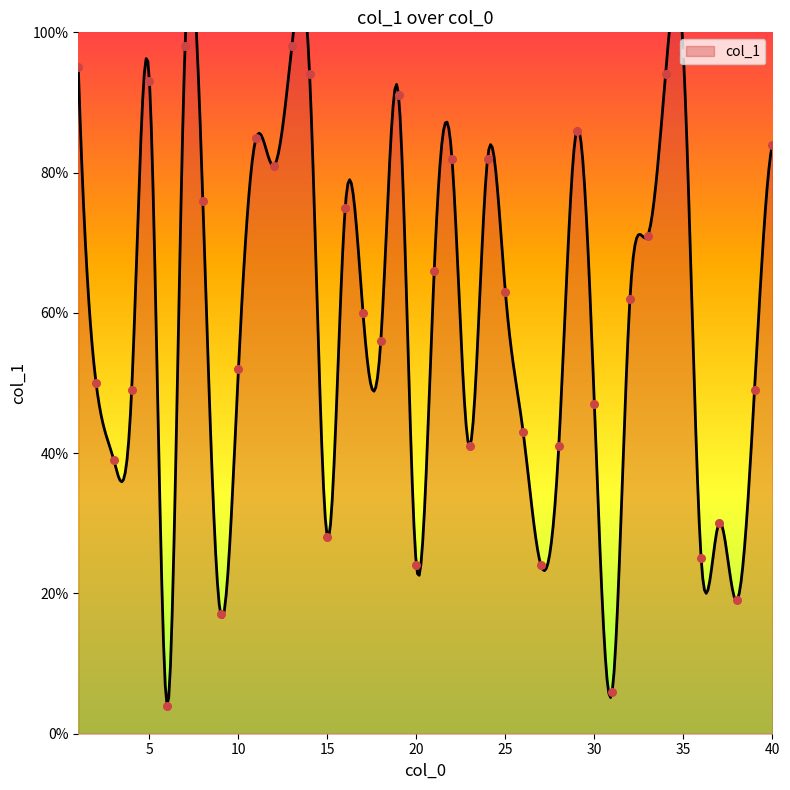

What is the ratio of the value at 25 to the value at 28?

1.5